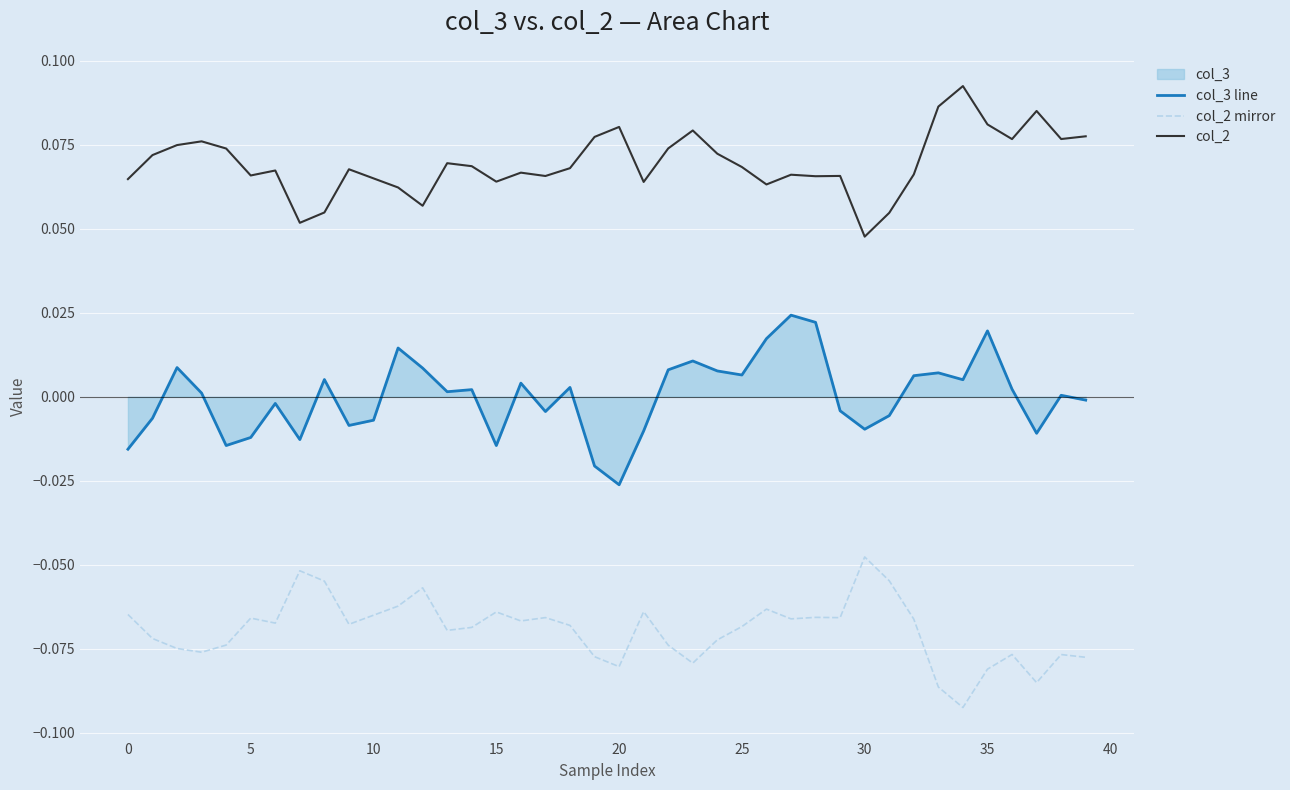

How many series are shown in this chart?

3